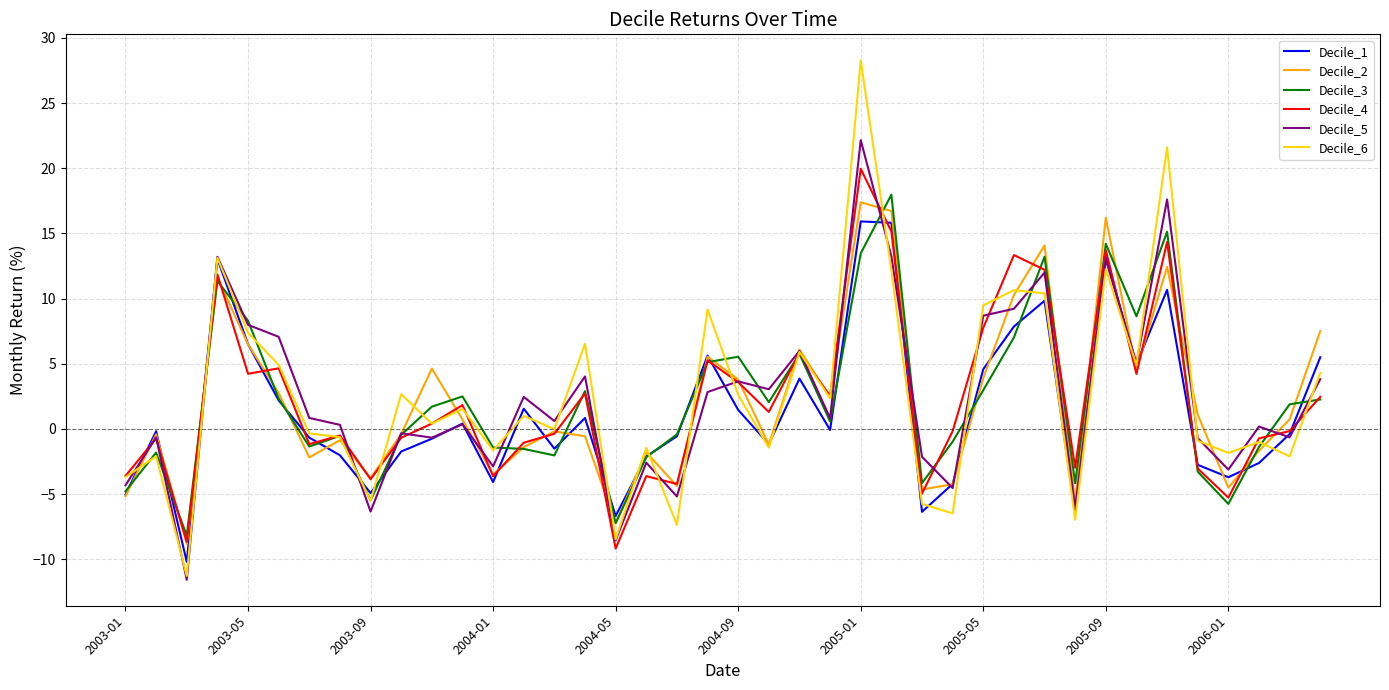

Which series has the largest range (max minus min)?

Decile_6